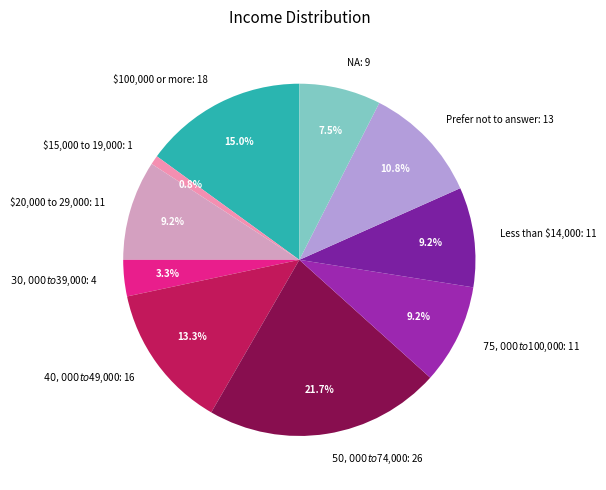

How many segments does this pie chart have?

10